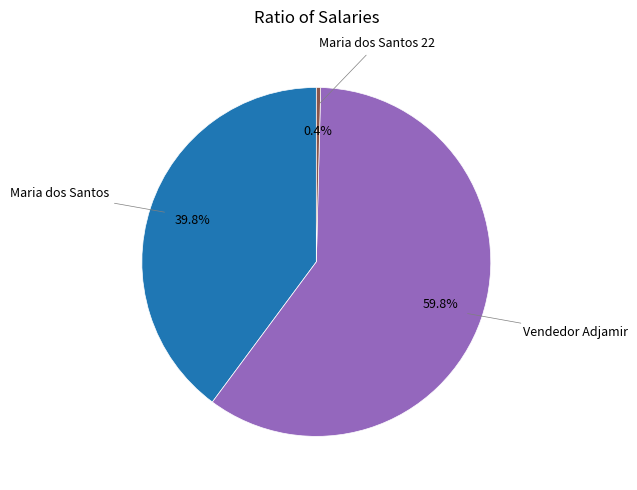

Do Vendedor Adjamir and Maria dos Santos 22 together represent more than half of the pie?

Yes